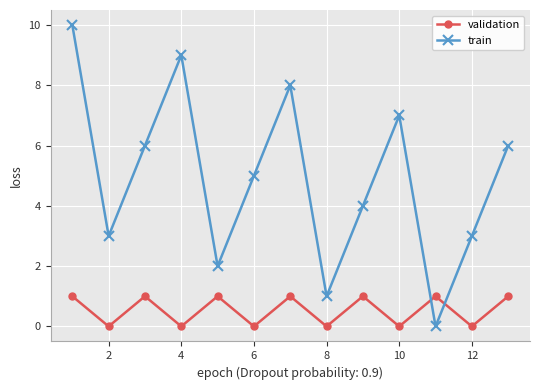

What is the value of the train point at the 7th from the left?

8